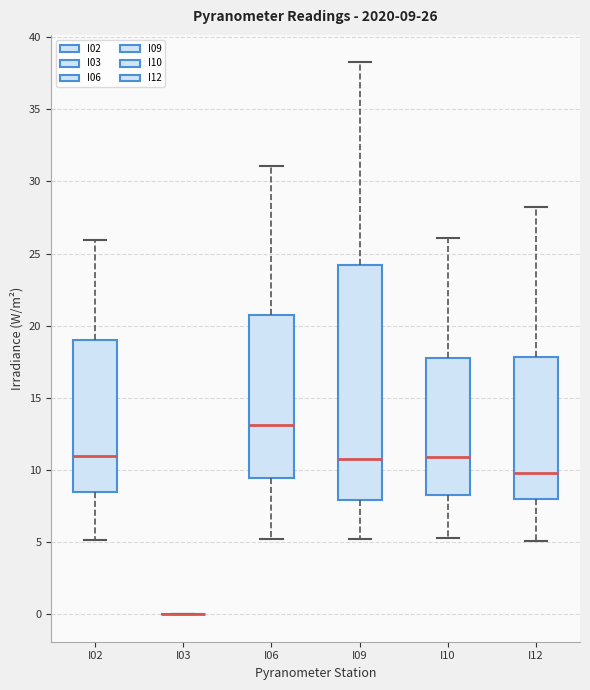

Comparing the boxes themselves (not the whiskers), which one is the tallest?

I09